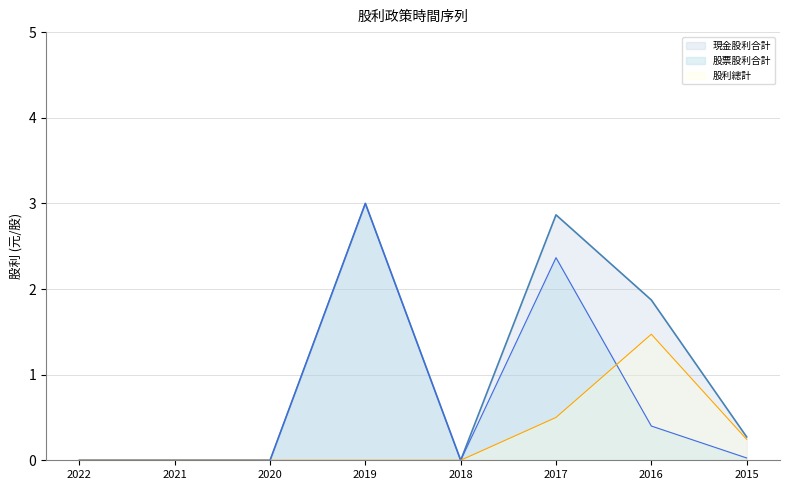

Where is 現金股利合計 nearest to the value 1?

2015